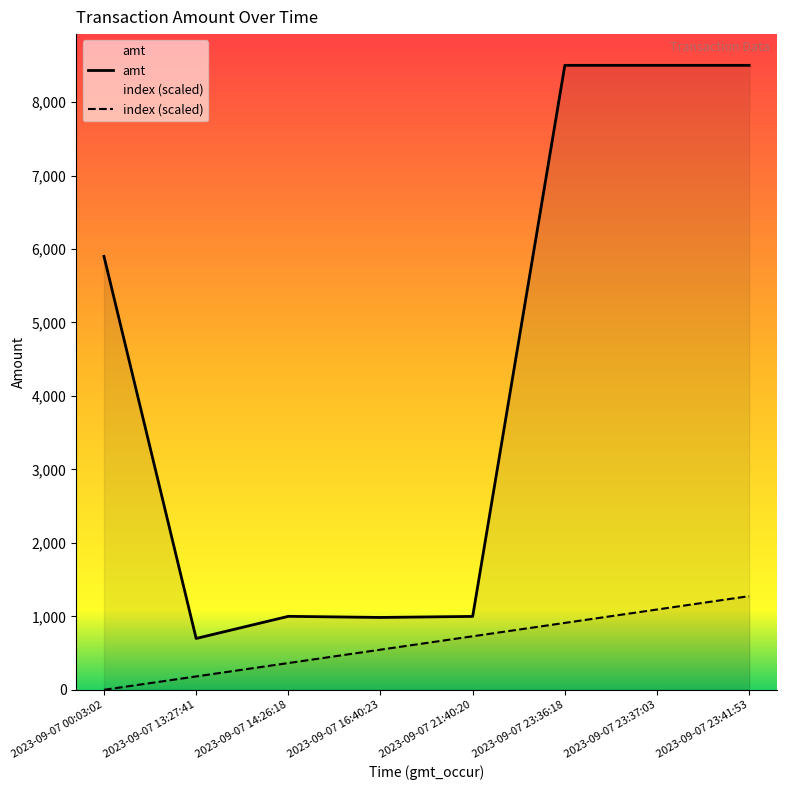

Reading right to left, list all the values displayed in this chart.

amt: 2023-09-07 23:41:53=8500.0	2023-09-07 23:37:03=8500.0	2023-09-07 23:36:18=8500.0	2023-09-07 21:40:20=999.0	2023-09-07 16:40:23=985.0	2023-09-07 14:26:18=1000.0	2023-09-07 13:27:41=699.0	2023-09-07 00:03:02=5900.0
index (scaled): 2023-09-07 23:41:53=1275.0	2023-09-07 23:37:03=1092.9	2023-09-07 23:36:18=910.7	2023-09-07 21:40:20=728.6	2023-09-07 16:40:23=546.4	2023-09-07 14:26:18=364.3	2023-09-07 13:27:41=182.1	2023-09-07 00:03:02=0.0